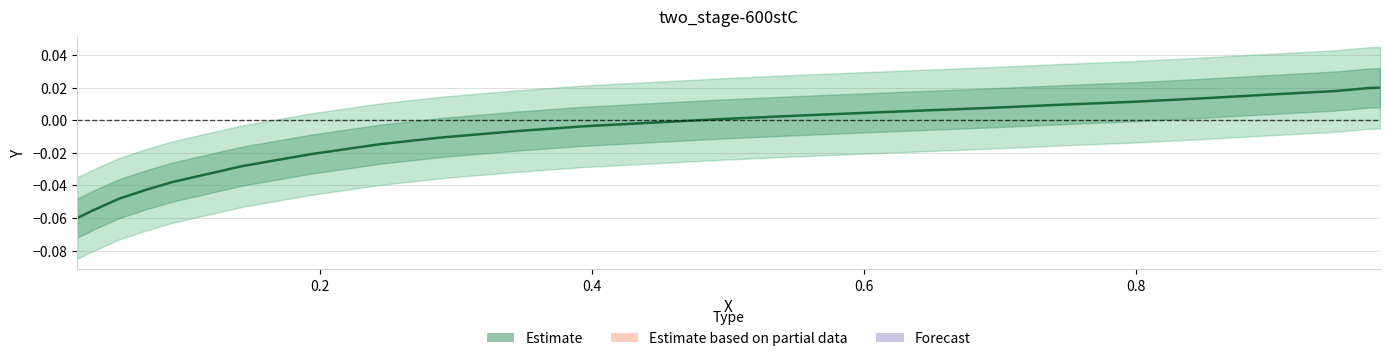

Reading left to right, transcribe all the data shown in this chart.

-0.1	-0.1	-0.0	-0.0	-0.0	-0.0	-0.0	-0.0	-0.0	-0.0	-0.0	-0.0	0.0	0.0	0.0	0.0	0.0	0.0	0.0	0.0	0.0	0.0	0.0	0.0